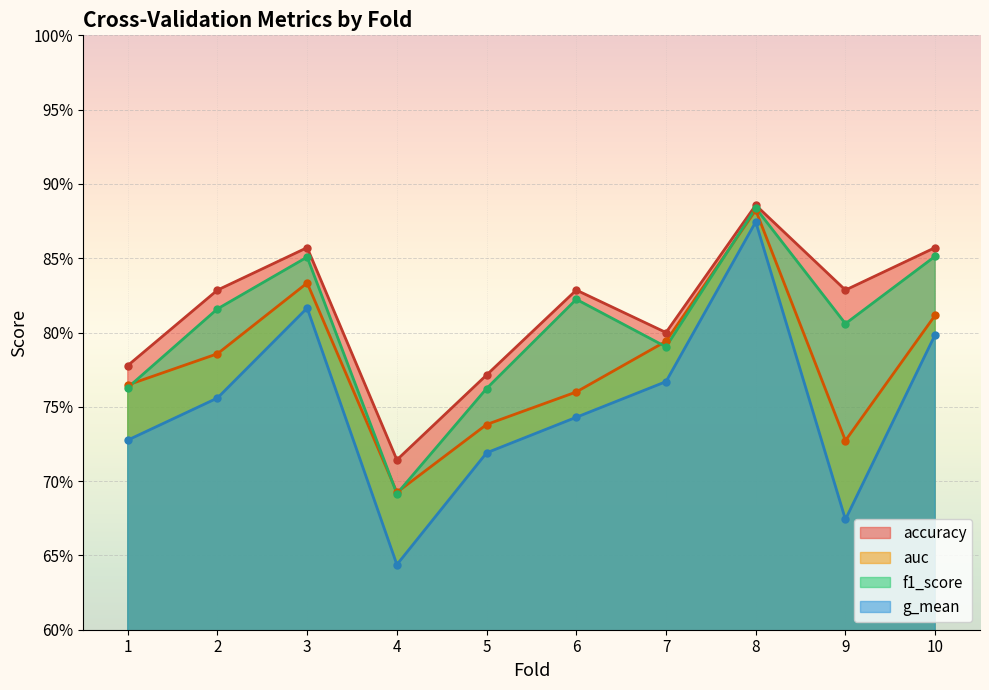

What are all the series names shown in the legend?

accuracy, auc, f1_score, g_mean